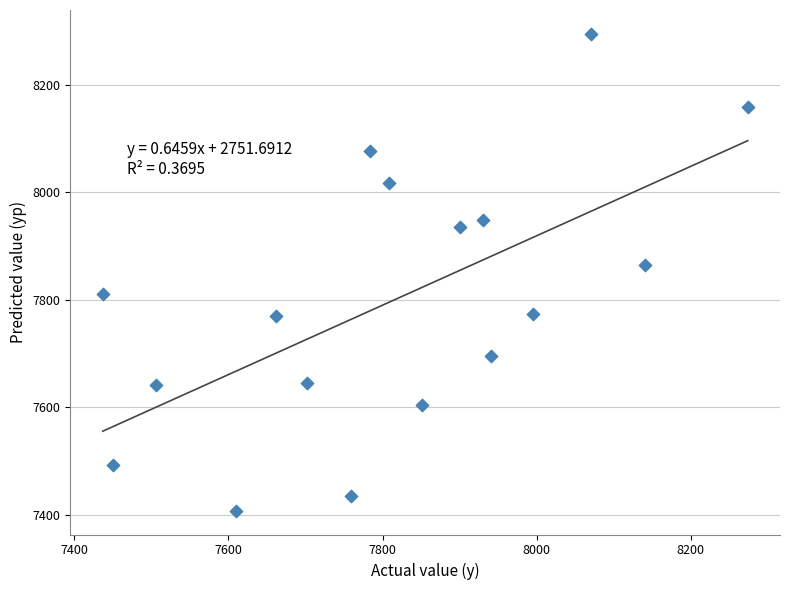

What is the range of Y values (max minus min)?

887.7